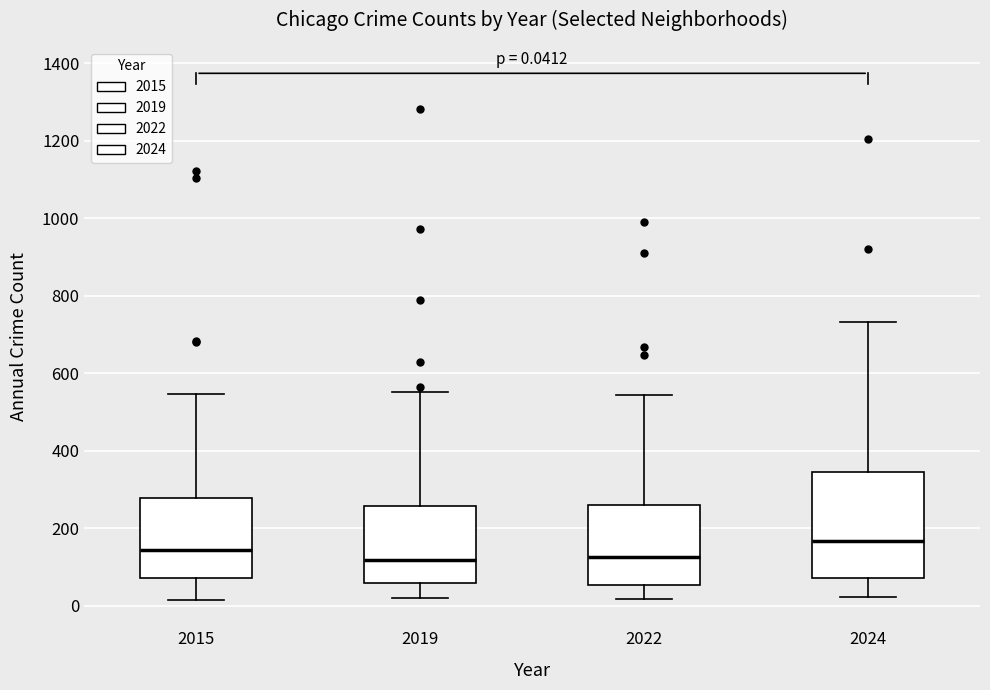

Which box is the tallest, from its lower edge to its upper edge?

2024